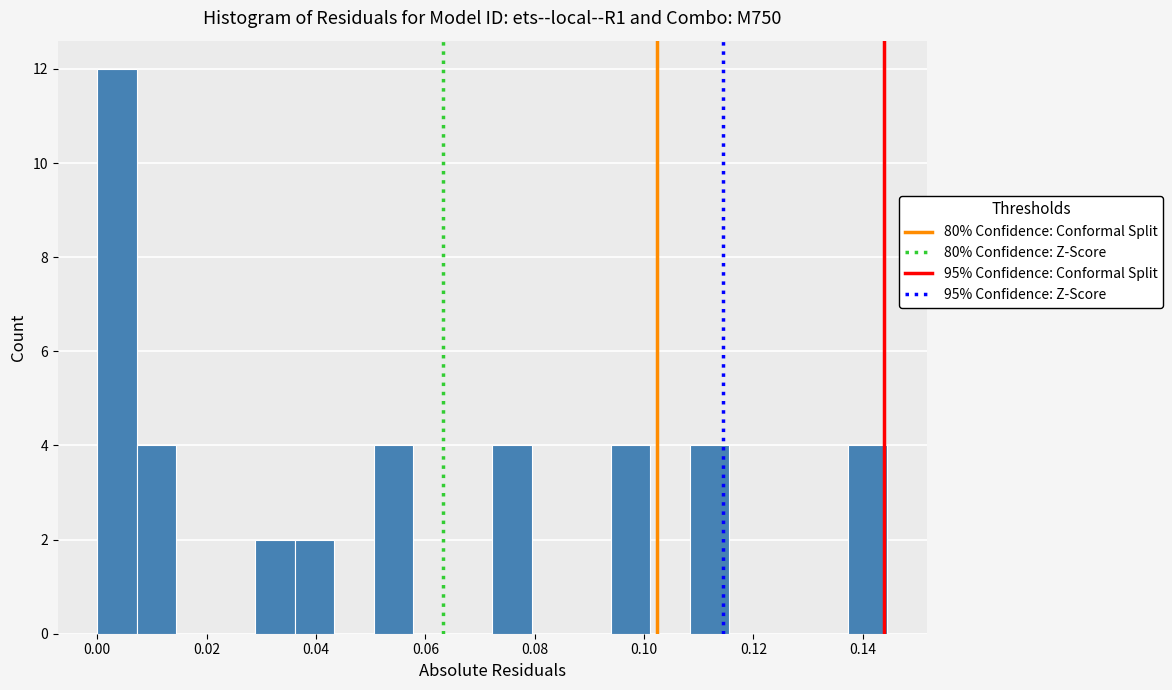

Around what value on the x-axis is the tallest bar? Give the approximate position of its centre, as read against the axis.

0.004